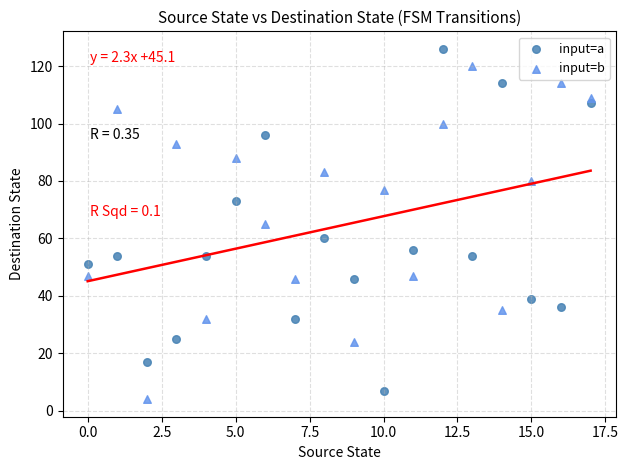

Which series reaches the maximum Y coordinate?

input=a